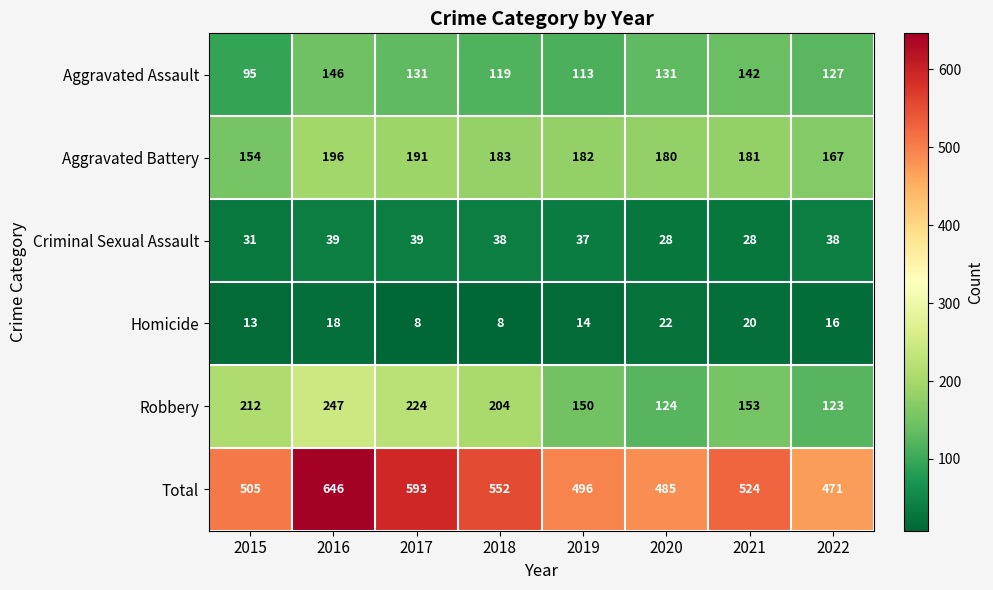

True or false: Criminal Sexual Assault has a value of 39 at 2016.

True